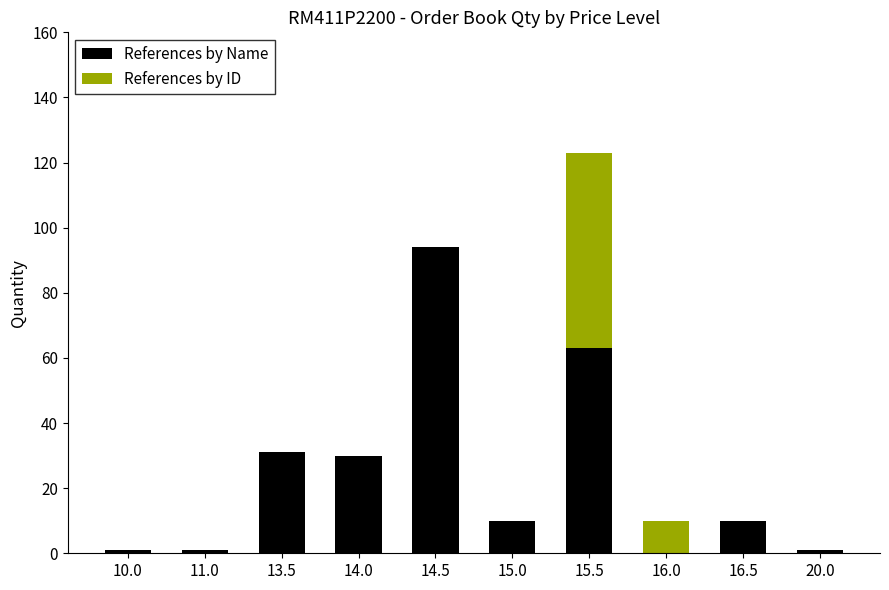

The References by Name series shows 0 at 16.0. True or false?

True